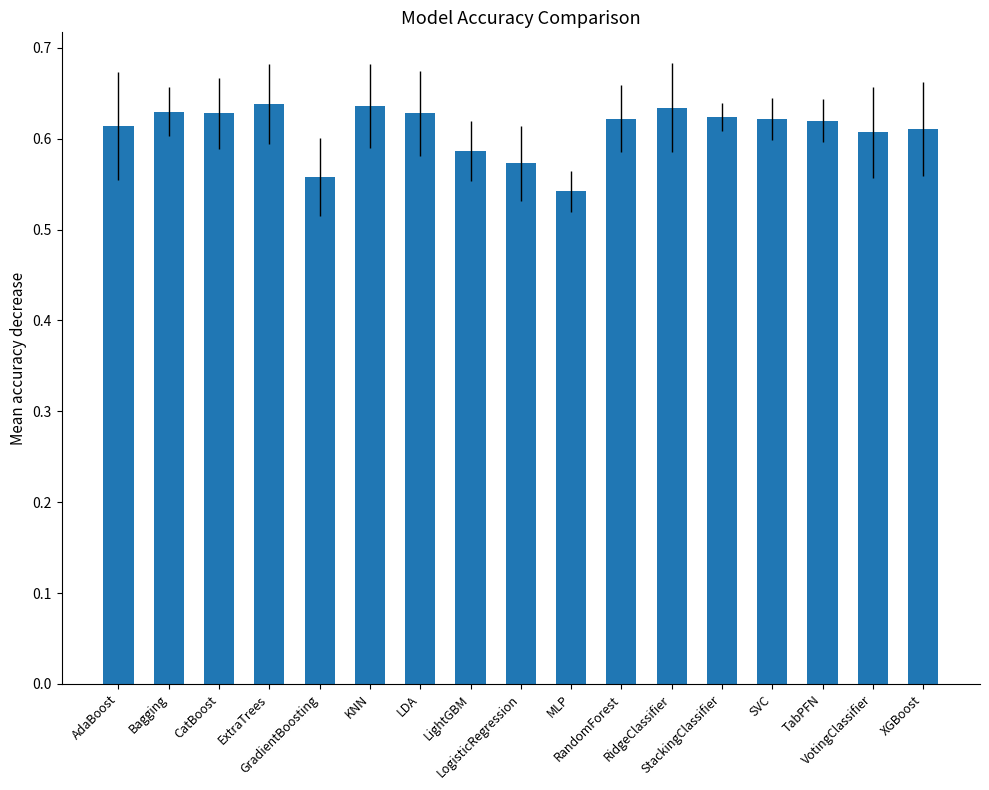

How many categories are shown in the chart?

17